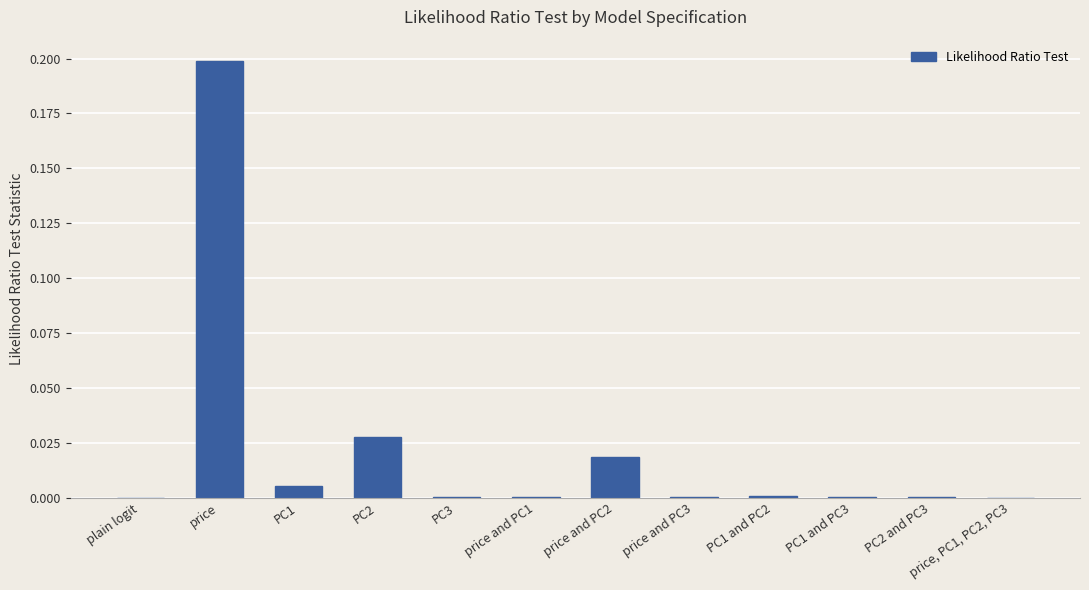

Is it true that the value at price and PC2 is 0.0?

True